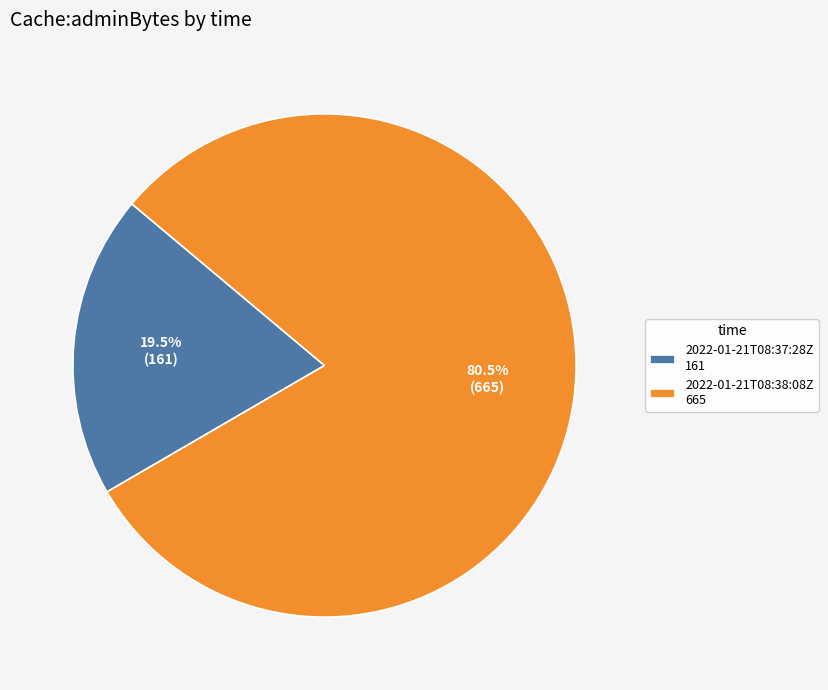

Is there any slice that represents more than half of the pie?

Yes